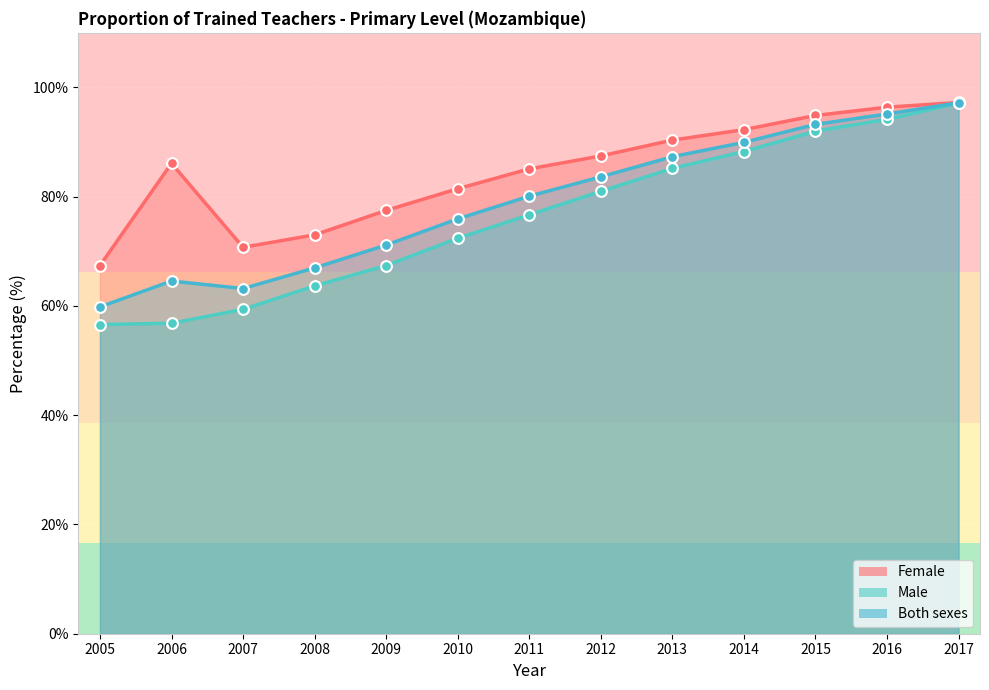

Is the value of Male at 2013 greater than the value of Female at 2007?

Yes